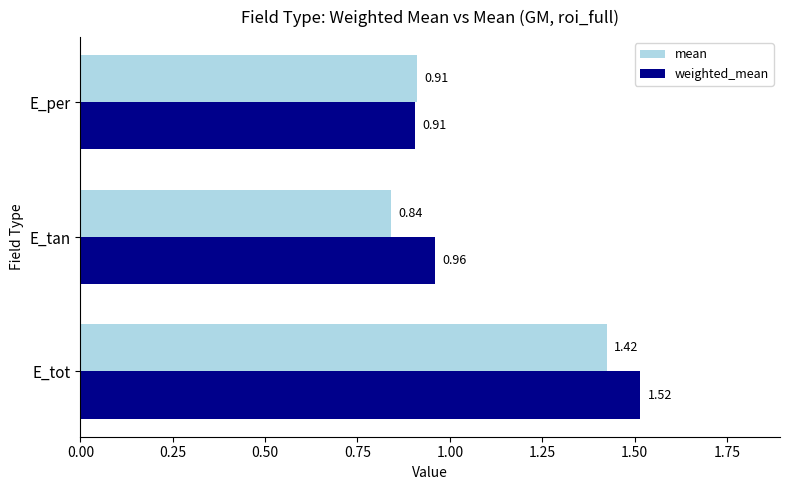

Which series has the largest total across all categories?

weighted_mean